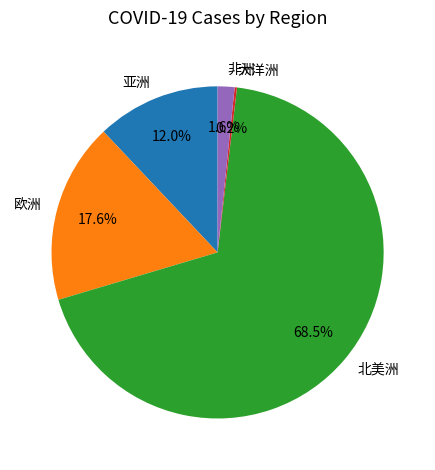

What is the majority slice?

北美洲